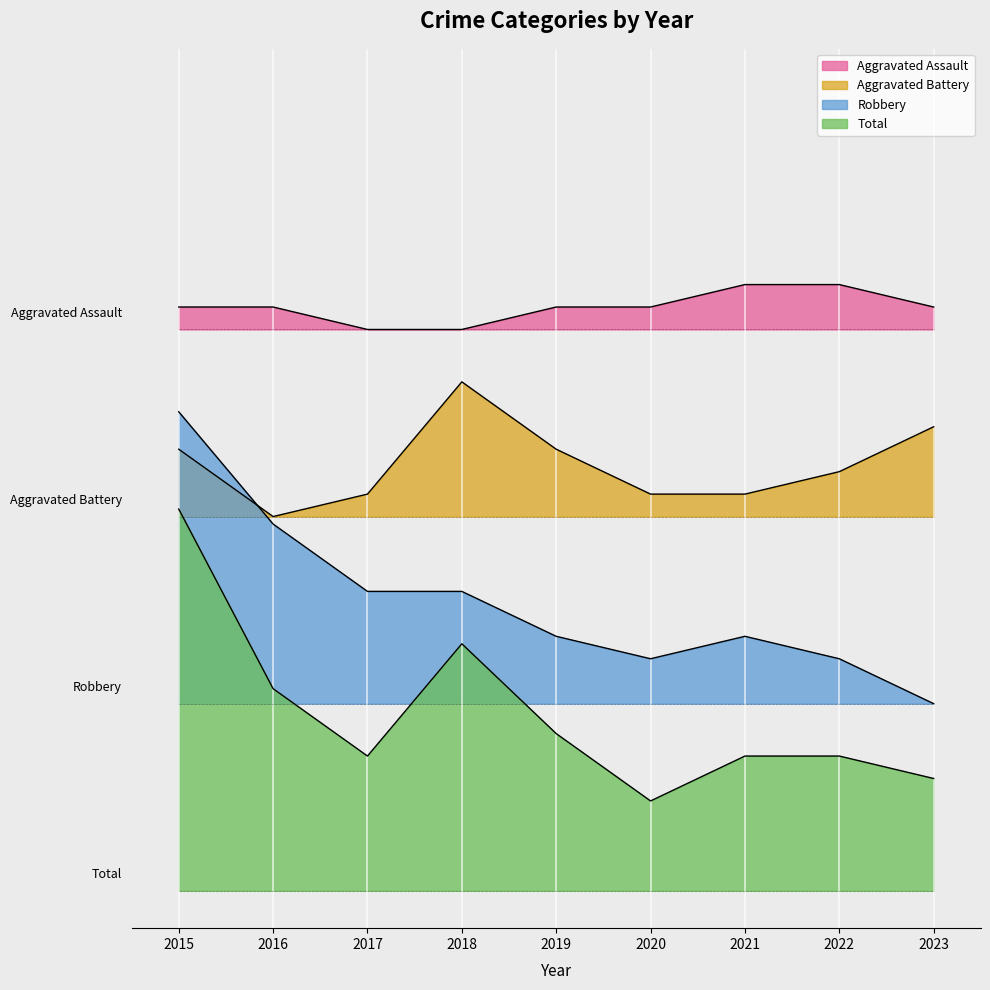

What is the value of the Total point at the 7th from the left?

0.7